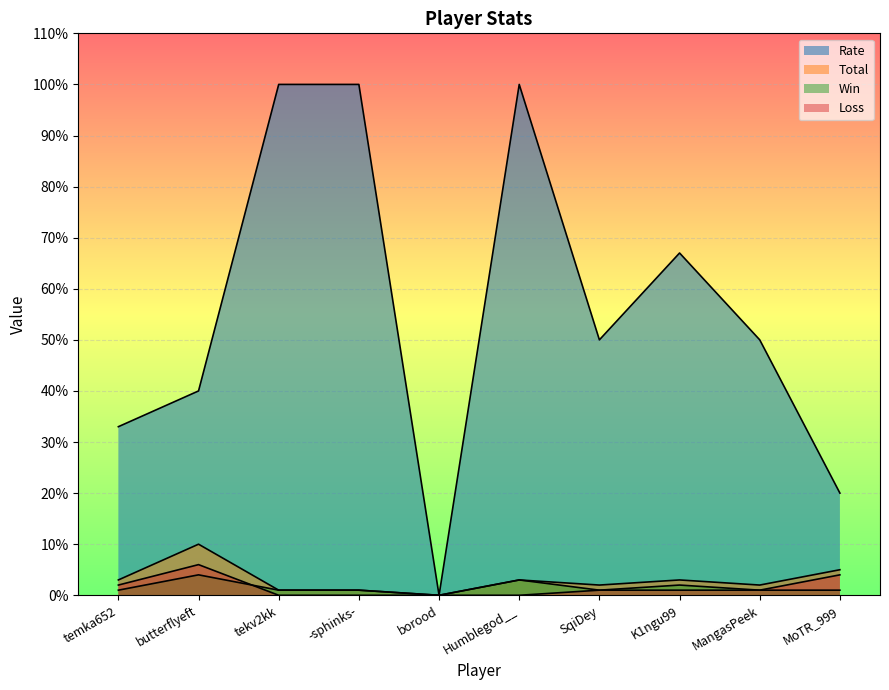

What is the label of the 2nd point from the left?

butterflyeft